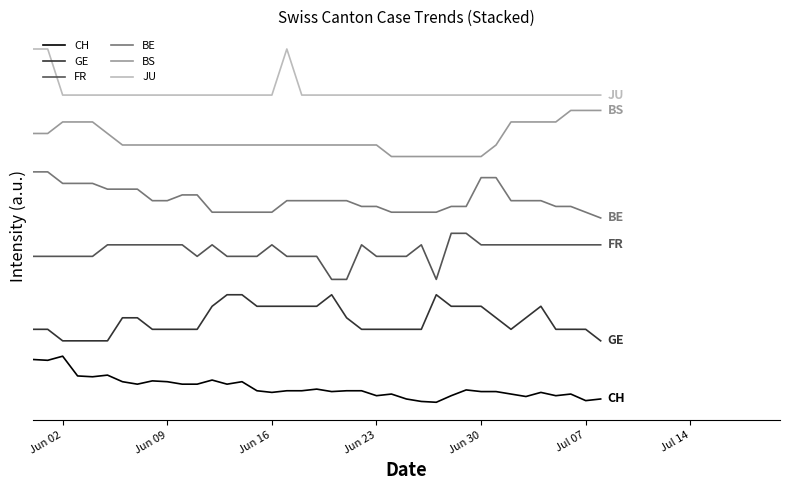

What are all the series names shown in the legend?

CH, GE, FR, BE, BS, JU